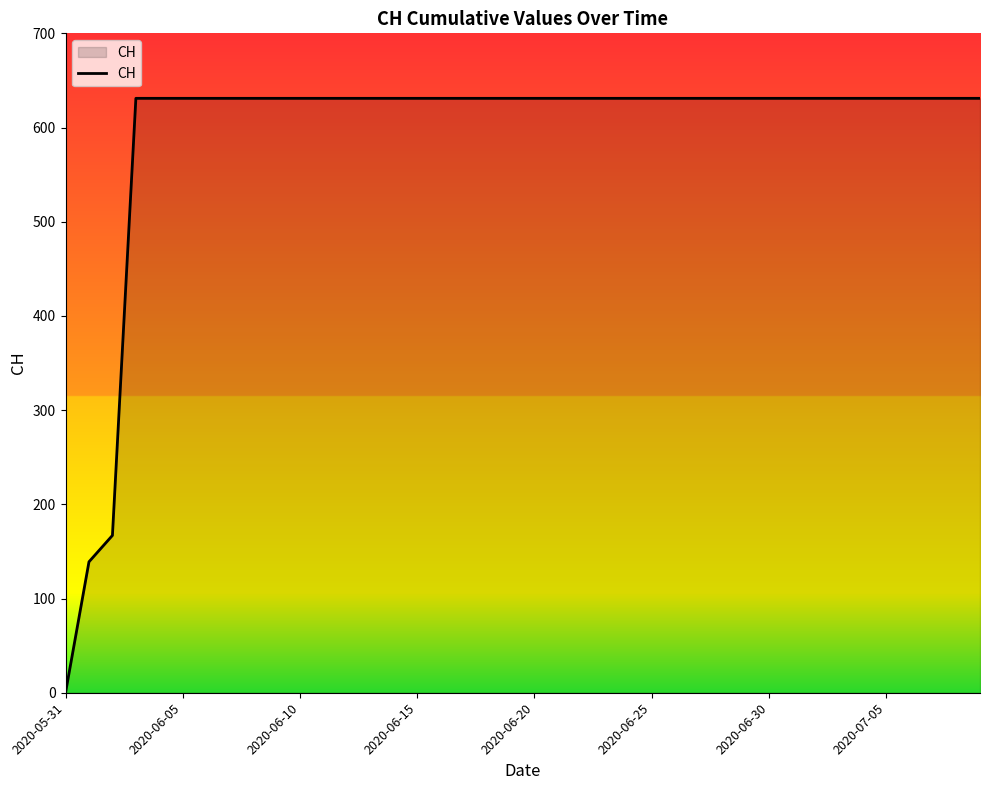

What is the sum of all values?

23653